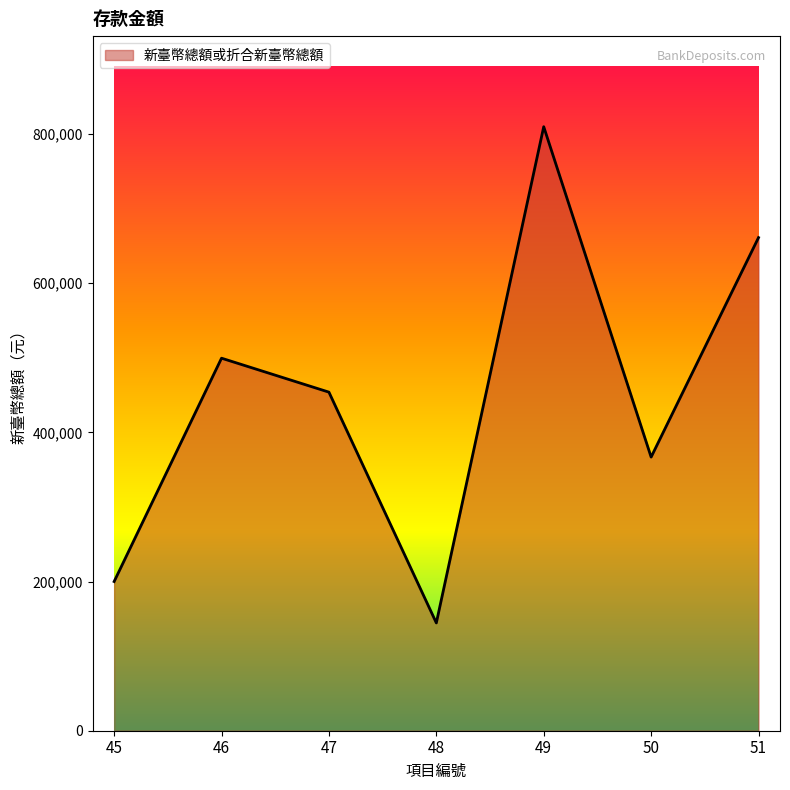

True or false: there are more than 0 points higher than both neighbors.

True